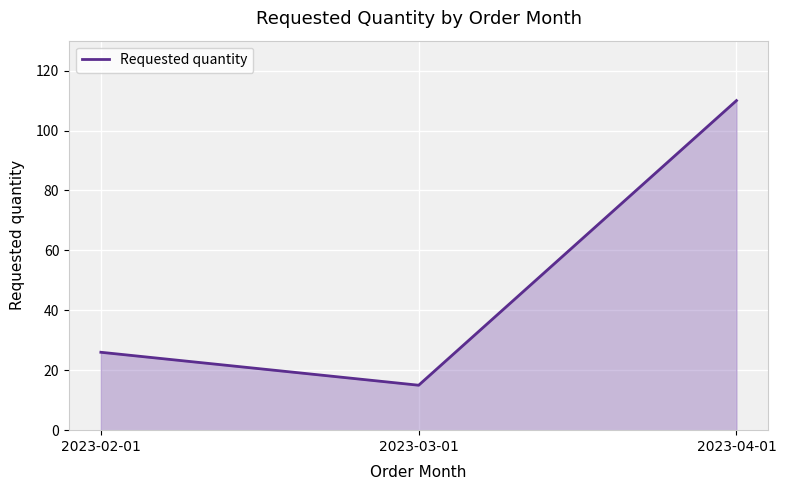

Which category has the highest value across all series?

2023-04-01